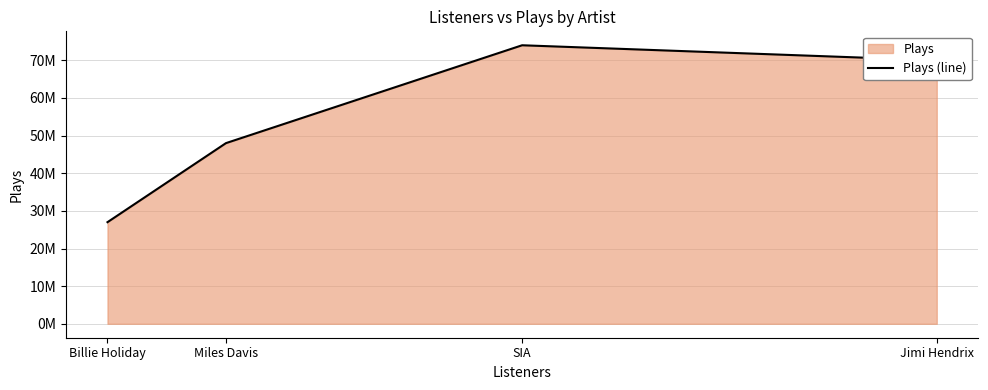

What is the maximum value shown in the chart?

74000000